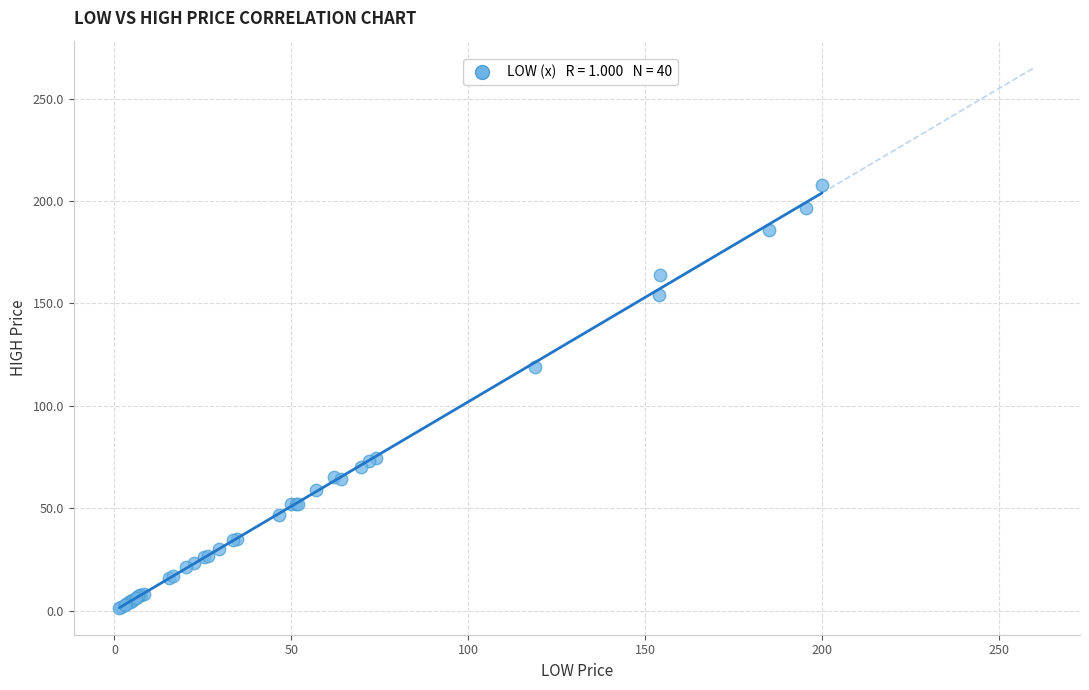

What Y value in the scatter plot is closest to 104?

119.0